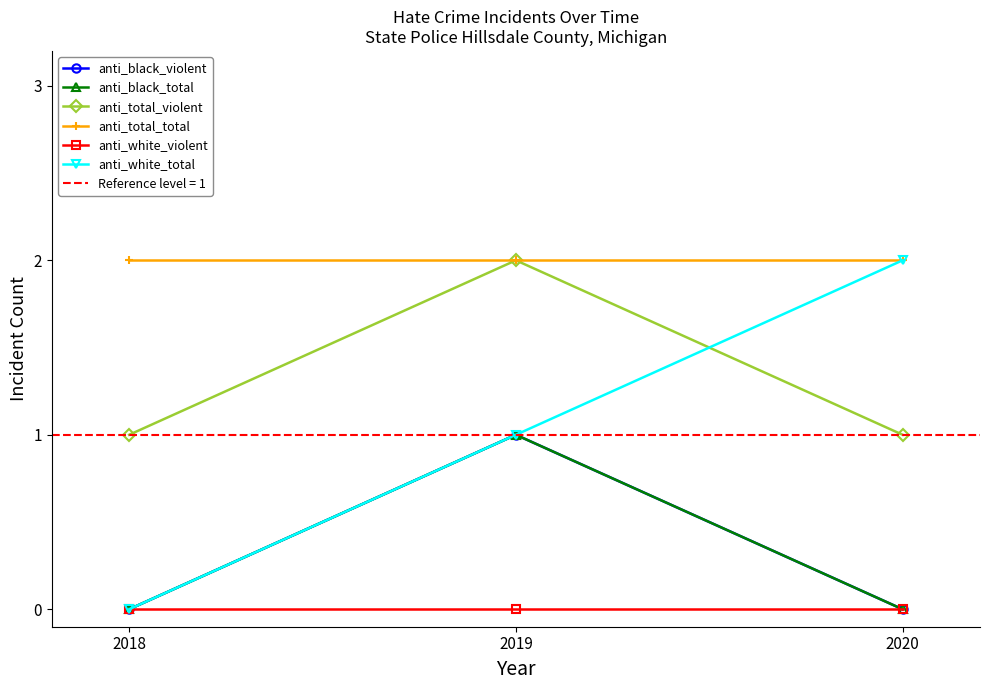

At how many categories does at least one series exceed 0?

3